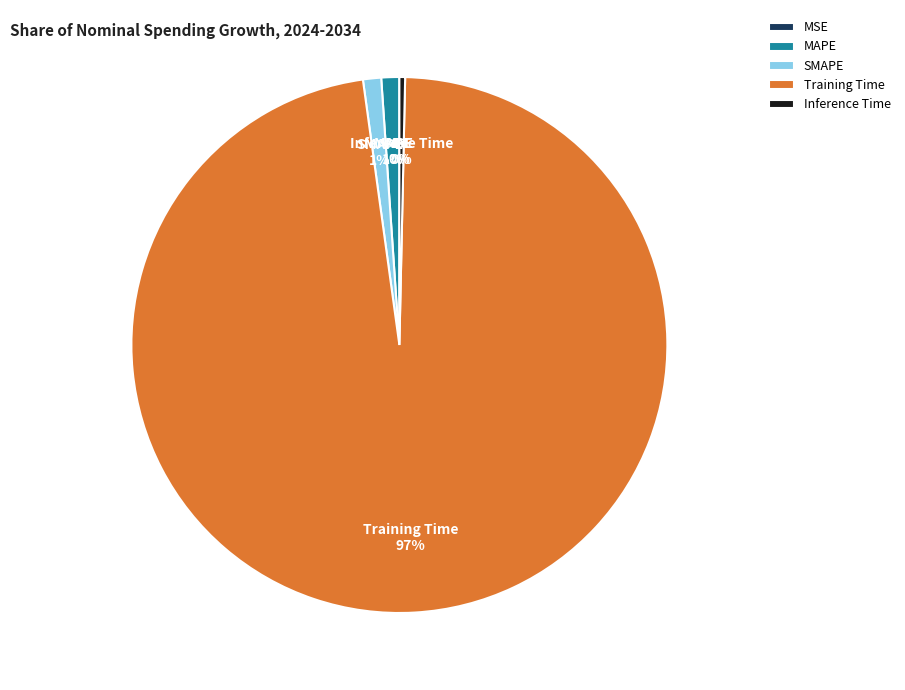

Which slice represents more than half of the pie?

Training Time